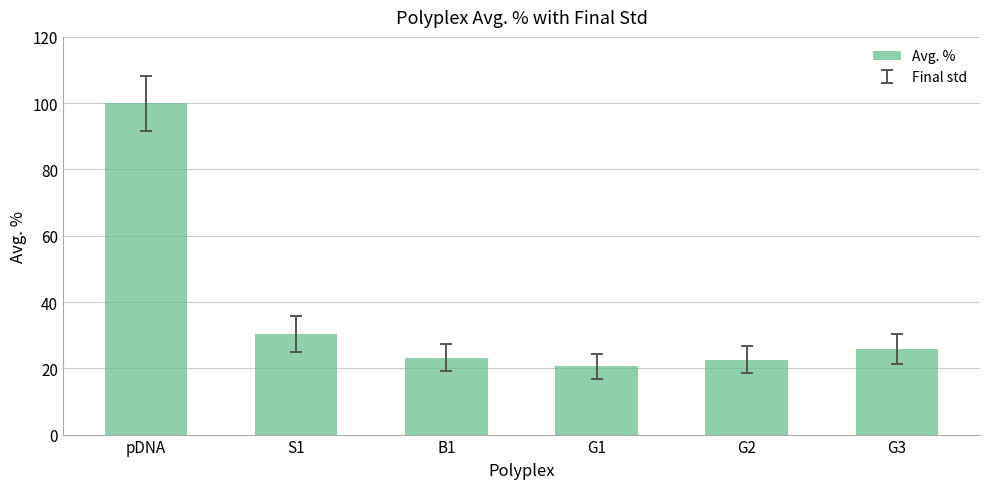

What is the value of the 5th bar from the left?

22.6